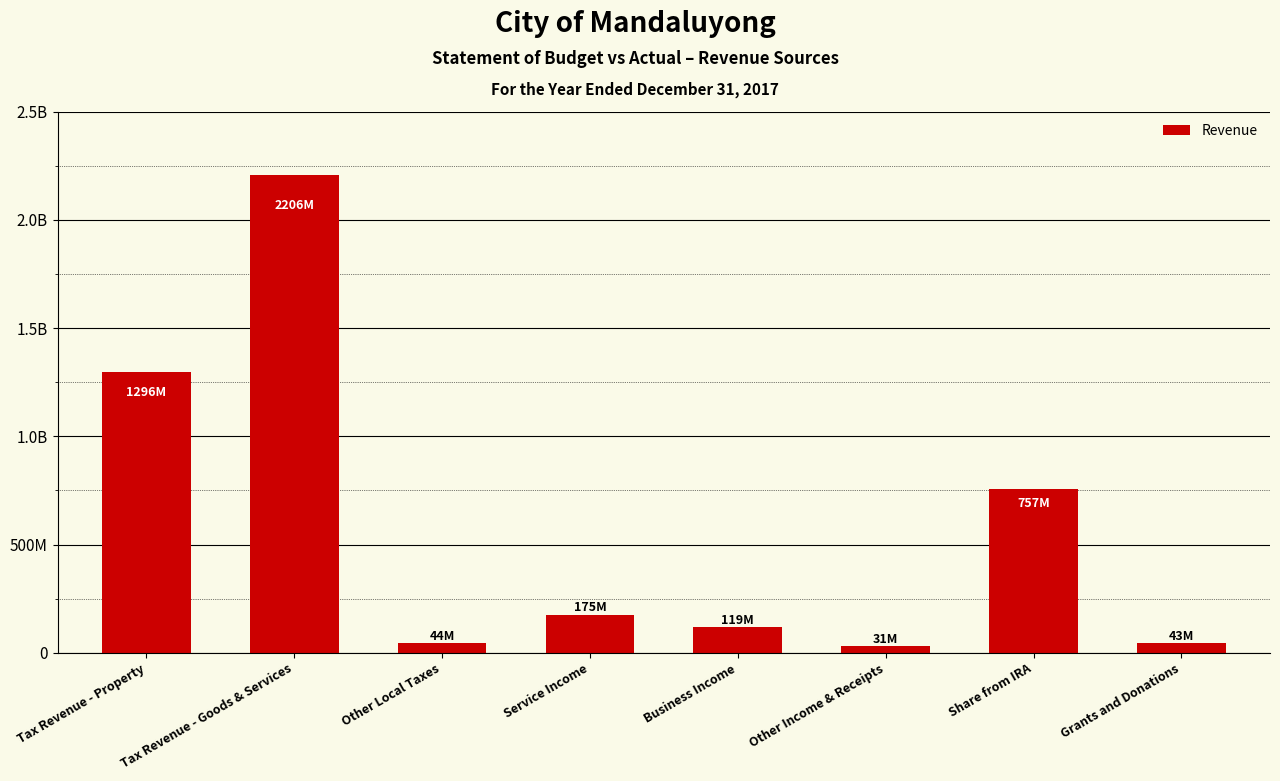

Reading left to right, transcribe all the data shown in this chart.

Tax Revenue - Property=1296246880	Tax Revenue - Goods & Services=2206078844	Other Local Taxes=43617277	Service Income=174563499	Business Income=118738324	Other Income & Receipts=31431709	Share from IRA=756835452	Grants and Donations=42826843